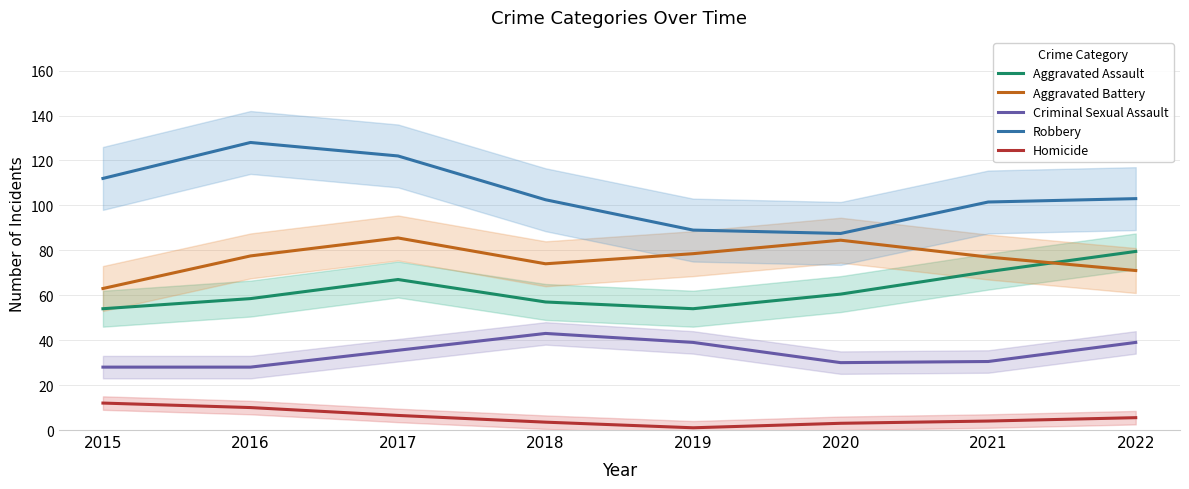

Reading left to right, what are all the values shown in this chart?

Aggravated Assault: 2015=54.0	2016=58.5	2017=67.0	2018=57.0	2019=54.0	2020=60.5	2021=70.5	2022=79.5
Aggravated Battery: 2015=63.0	2016=77.5	2017=85.5	2018=74.0	2019=78.5	2020=84.5	2021=77.0	2022=71.0
Criminal Sexual Assault: 2015=28.0	2016=28.0	2017=35.5	2018=43.0	2019=39.0	2020=30.0	2021=30.5	2022=39.0
Robbery: 2015=112.0	2016=128.0	2017=122.0	2018=102.5	2019=89.0	2020=87.5	2021=101.5	2022=103.0
Homicide: 2015=12.0	2016=10.0	2017=6.5	2018=3.5	2019=1.0	2020=3.0	2021=4.0	2022=5.5